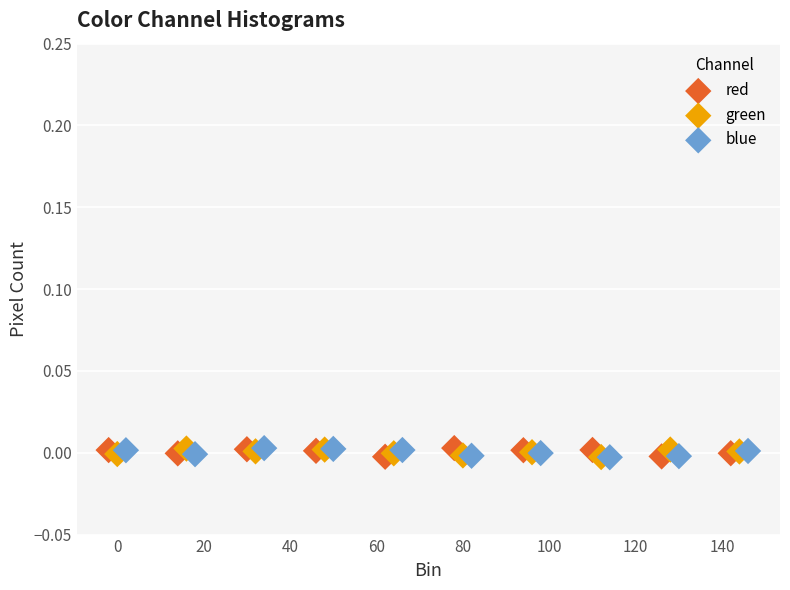

What are all the series names shown in the legend?

red, green, blue